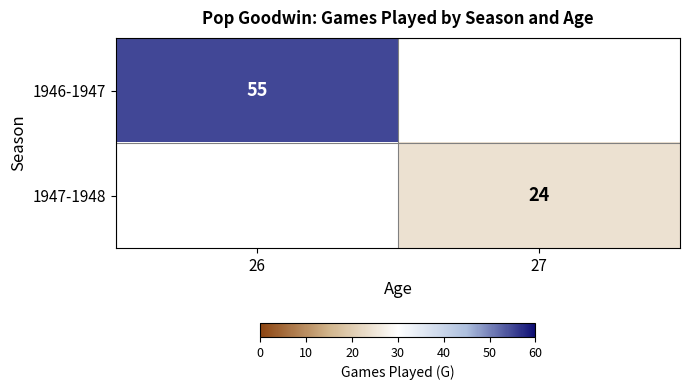

Is it true that 1947-1948 equals 14 at 27?

False